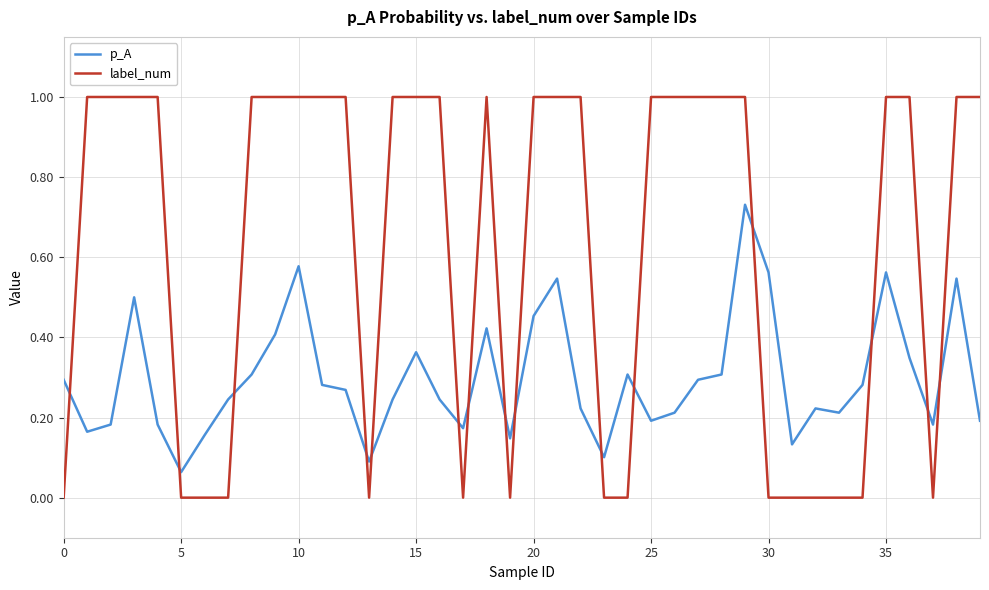

Count the number of data series in this chart.

2